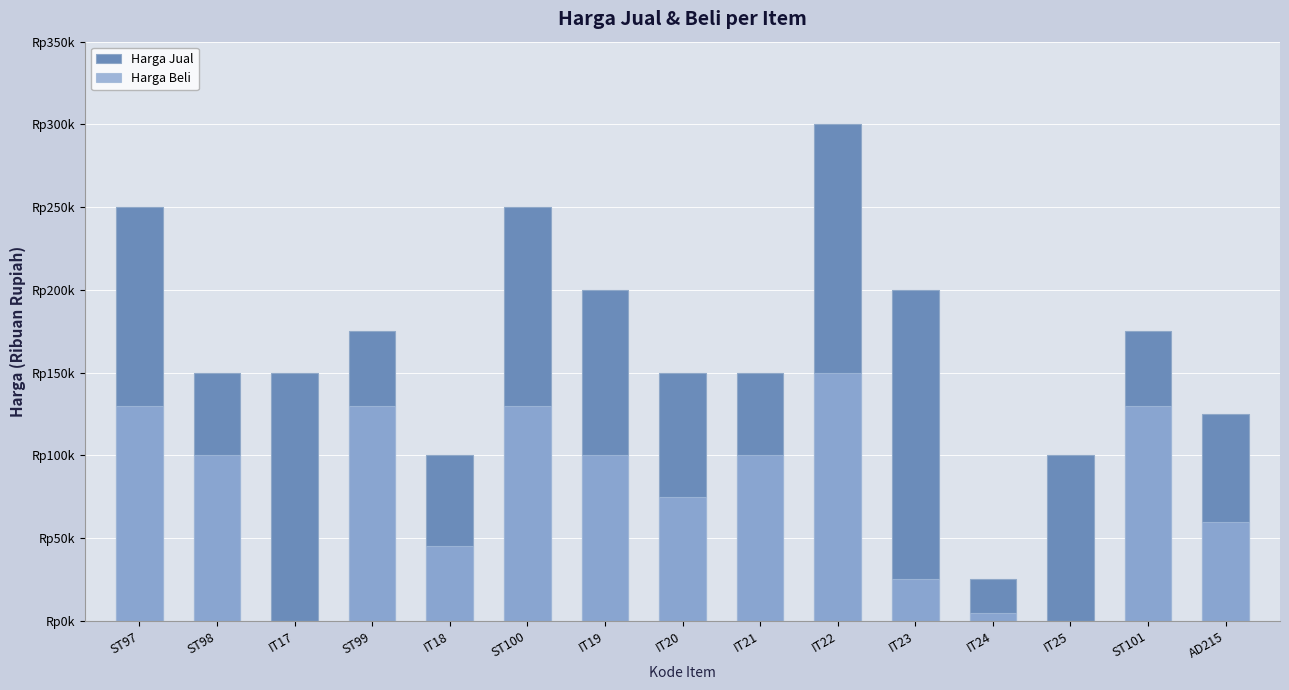

The value of Harga Jual at IT25 is 180. True or false?

False